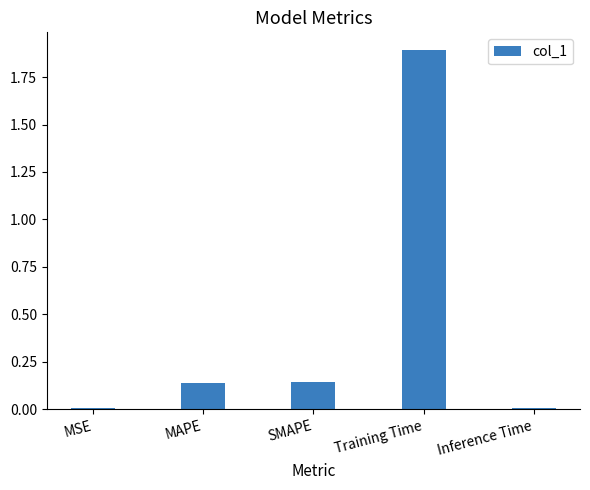

How many categories are shown in the chart?

5